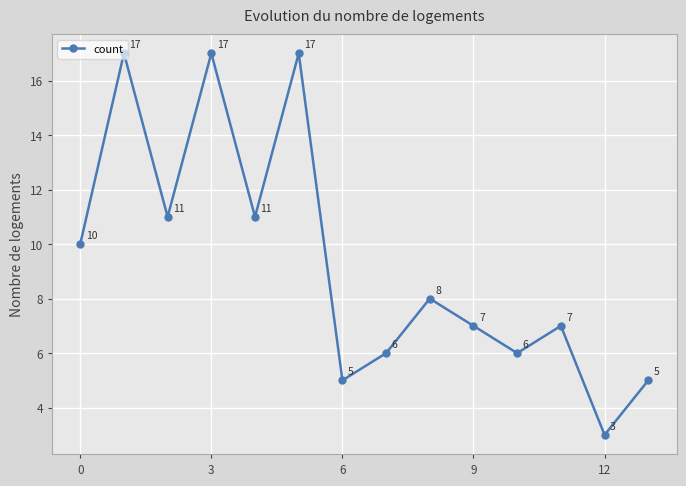

What is the smallest value displayed?

3